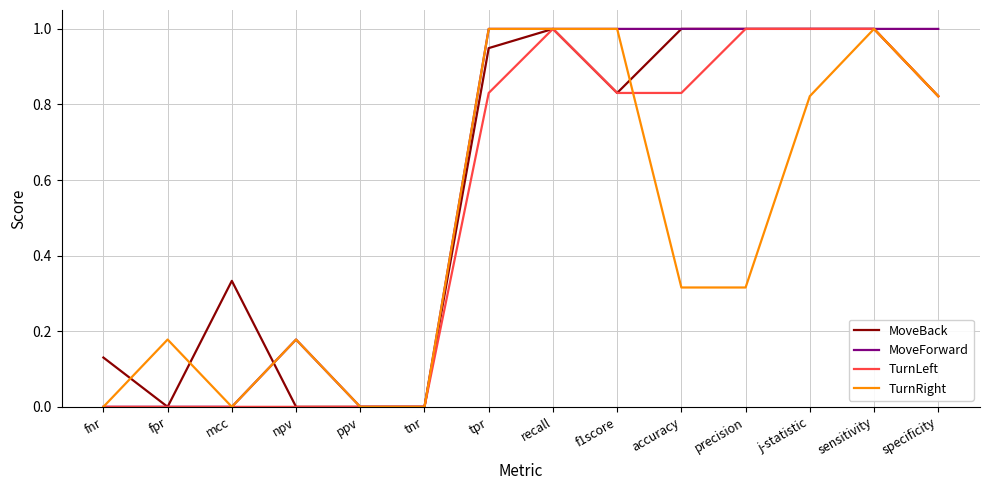

What position from the right is tpr?

8